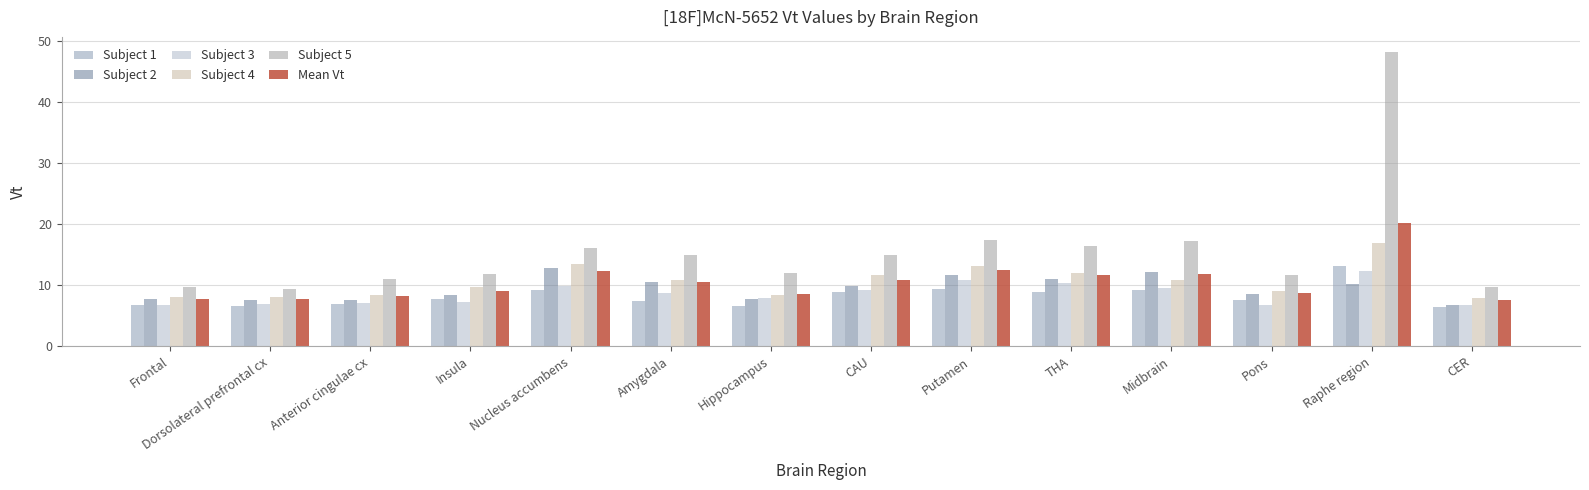

Between Hippocampus and THA, which series saw the biggest shift?

Subject 5